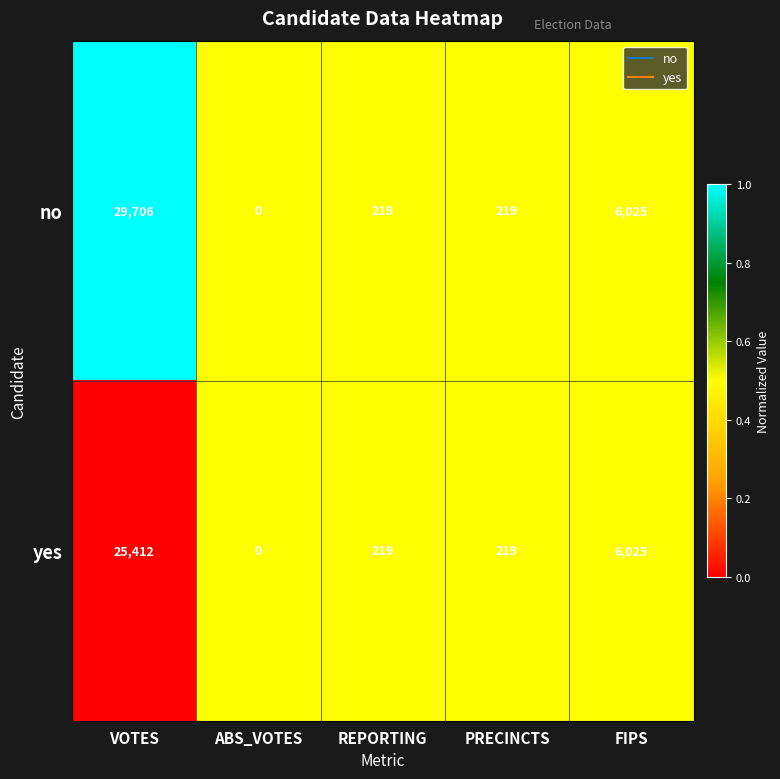

Between VOTES and REPORTING, which series saw the biggest shift?

no